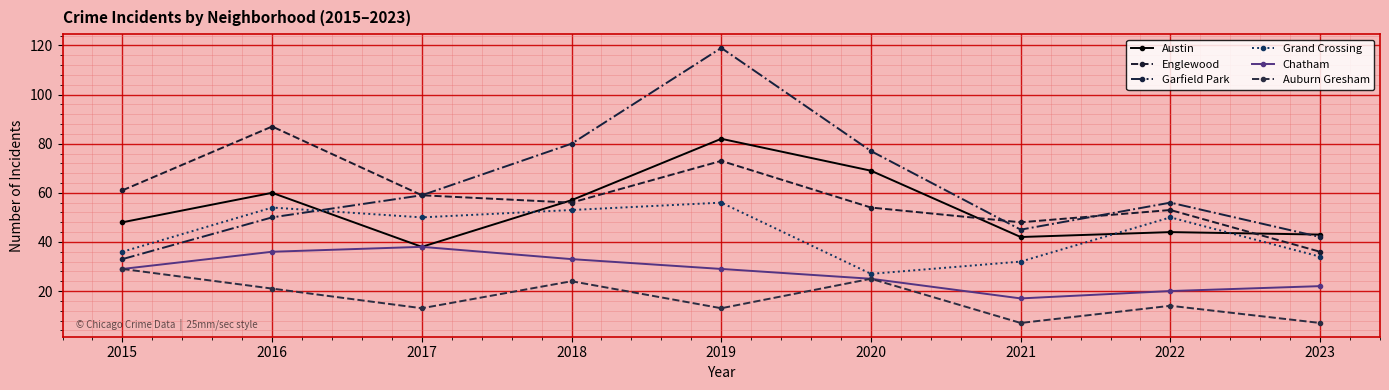

What is the total value across all series at 2021?

191